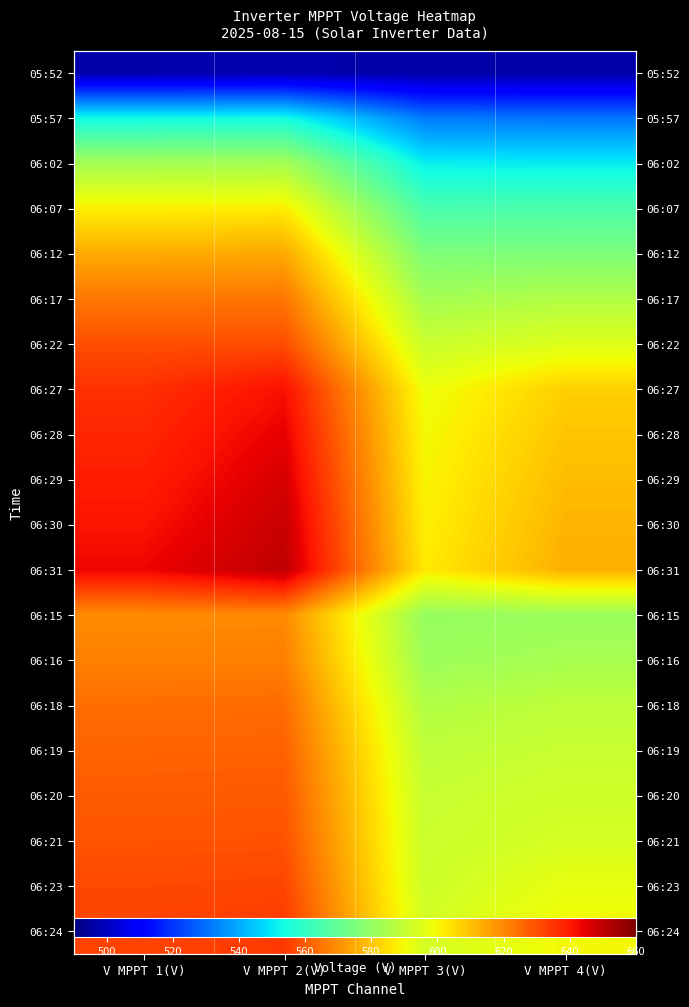

At how many categories does at least one series exceed 568?

4